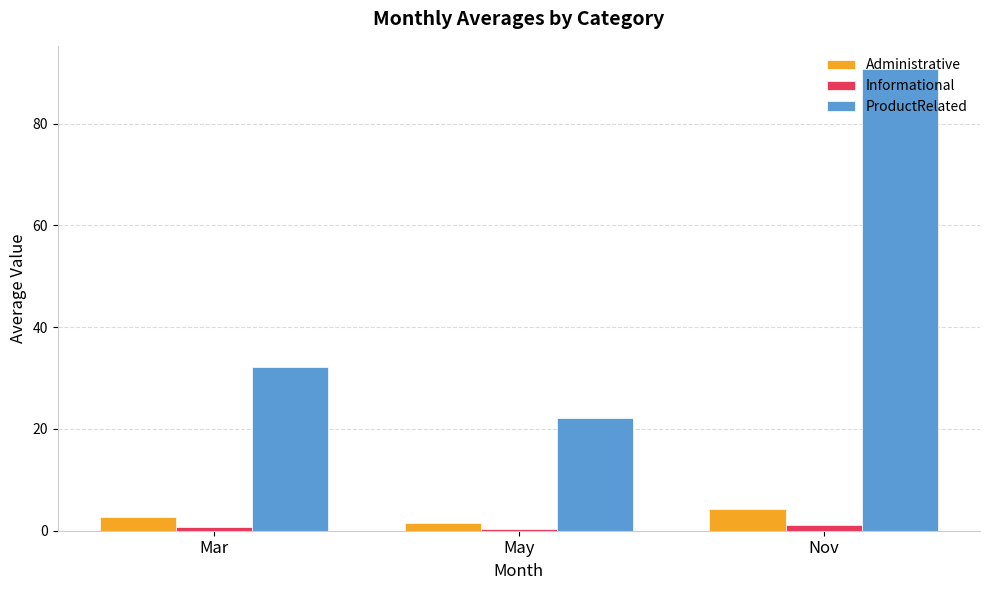

Which series has the largest range (max minus min)?

ProductRelated